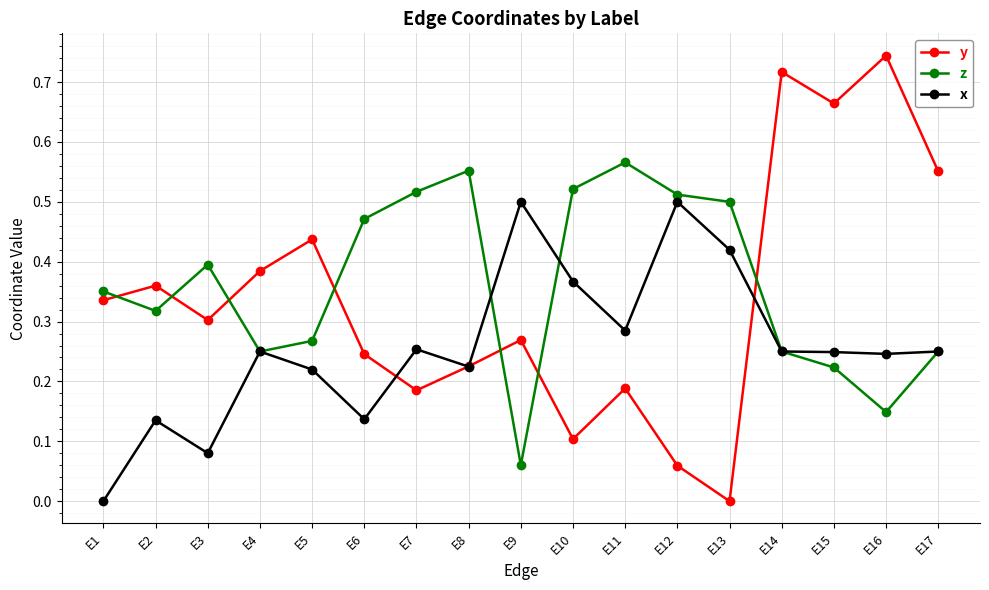

True or false: z has a value of 0.4 at E3.

True